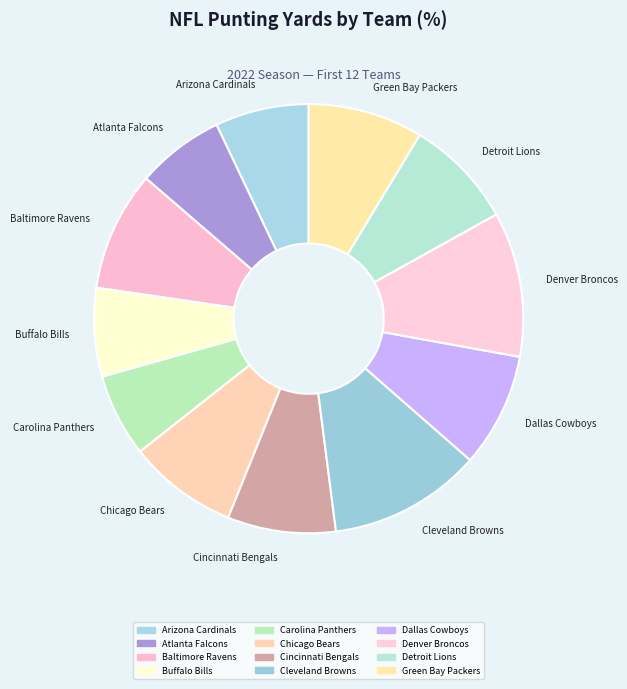

Which slice is the largest?

Cleveland Browns